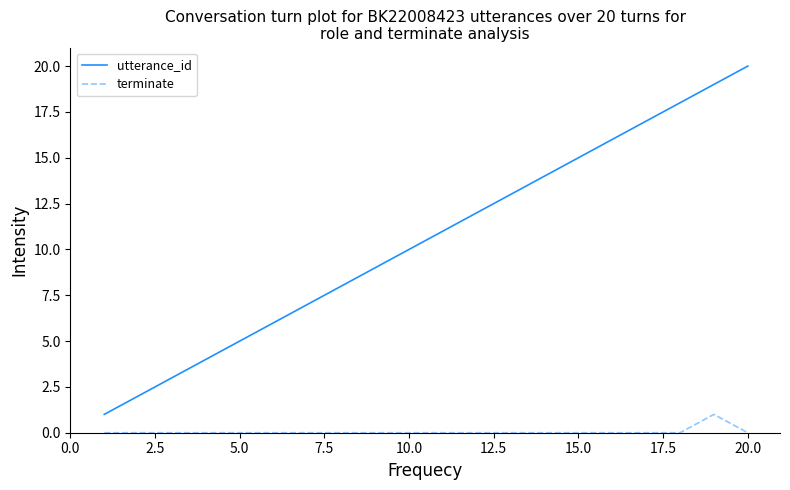

True or false: utterance_id has more than 0 interior local peaks.

False